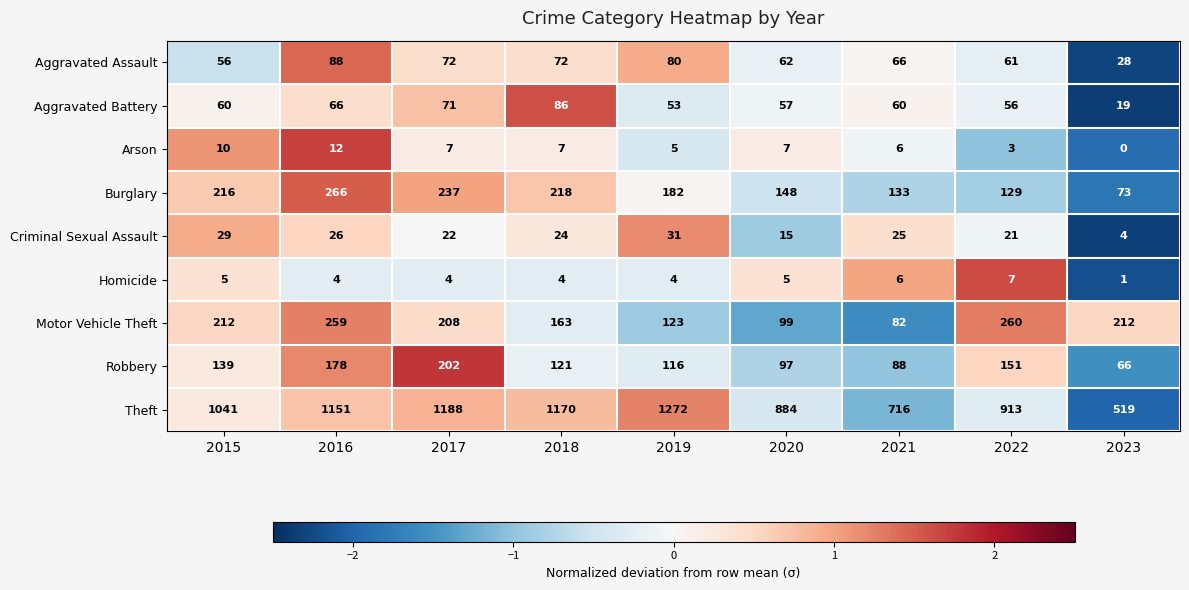

Rank the series at 2022 from lowest to highest value.

Arson, Homicide, Criminal Sexual Assault, Aggravated Battery, Aggravated Assault, Burglary, Robbery, Motor Vehicle Theft, Theft